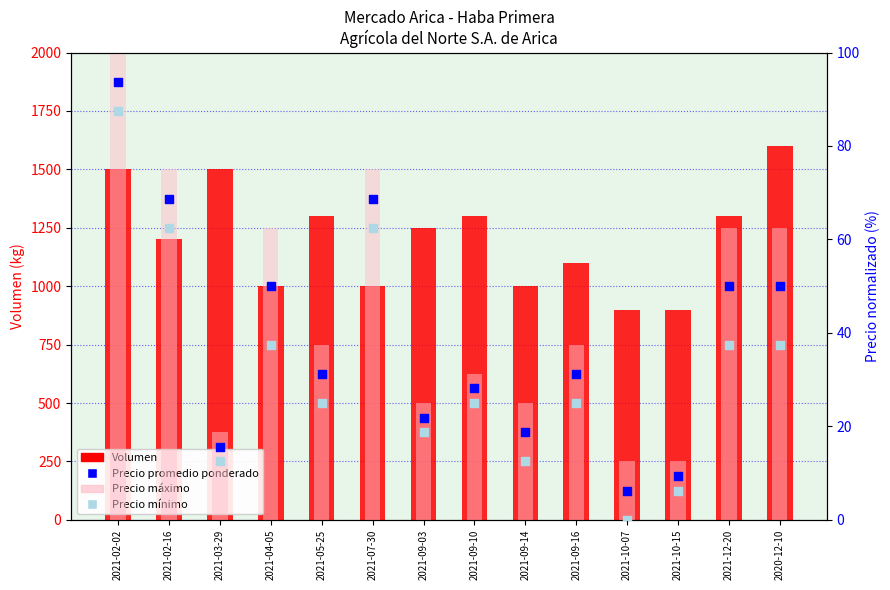

Is the value of Volumen at 2021-02-16 greater than the value of Precio promedio ponderado at 2021-05-25?

Yes